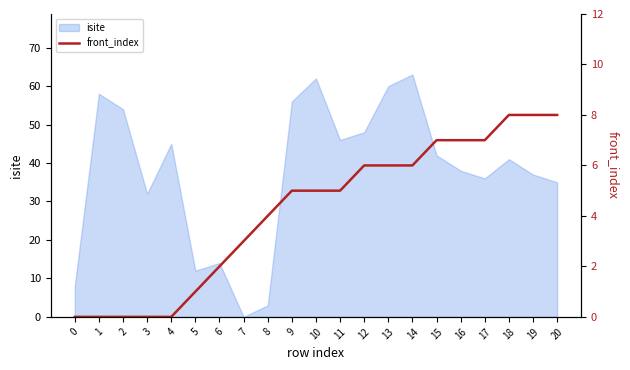

True or false: isite has a value of 14 at 6.

True